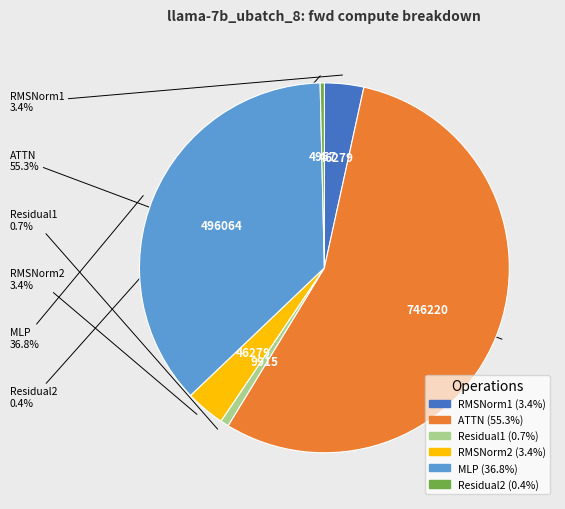

Count the number of slices in the pie.

6